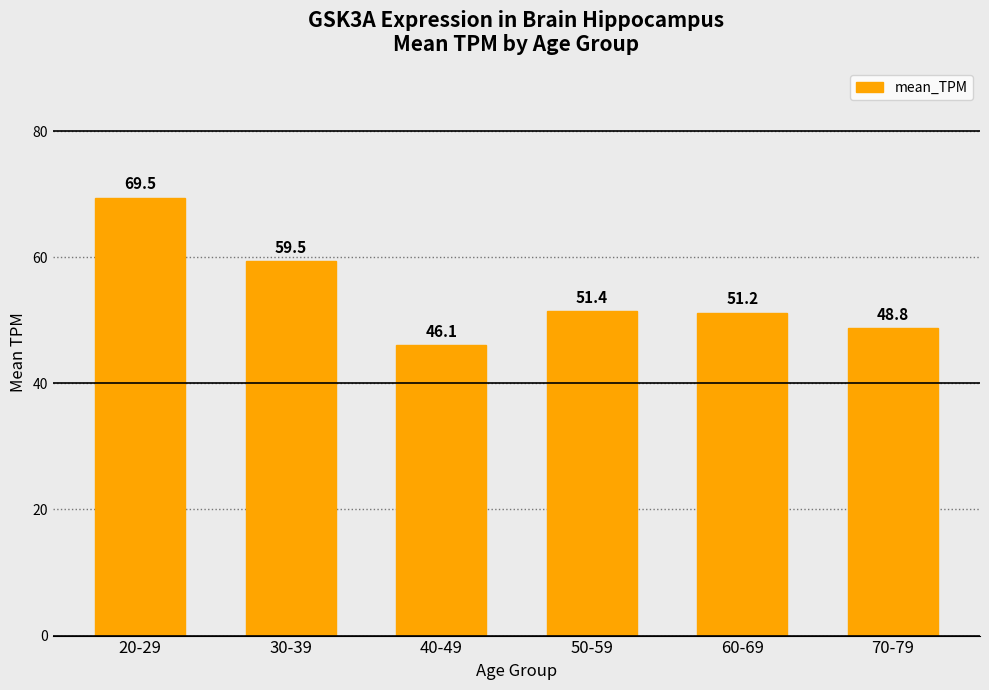

What is the smallest value displayed?

46.1